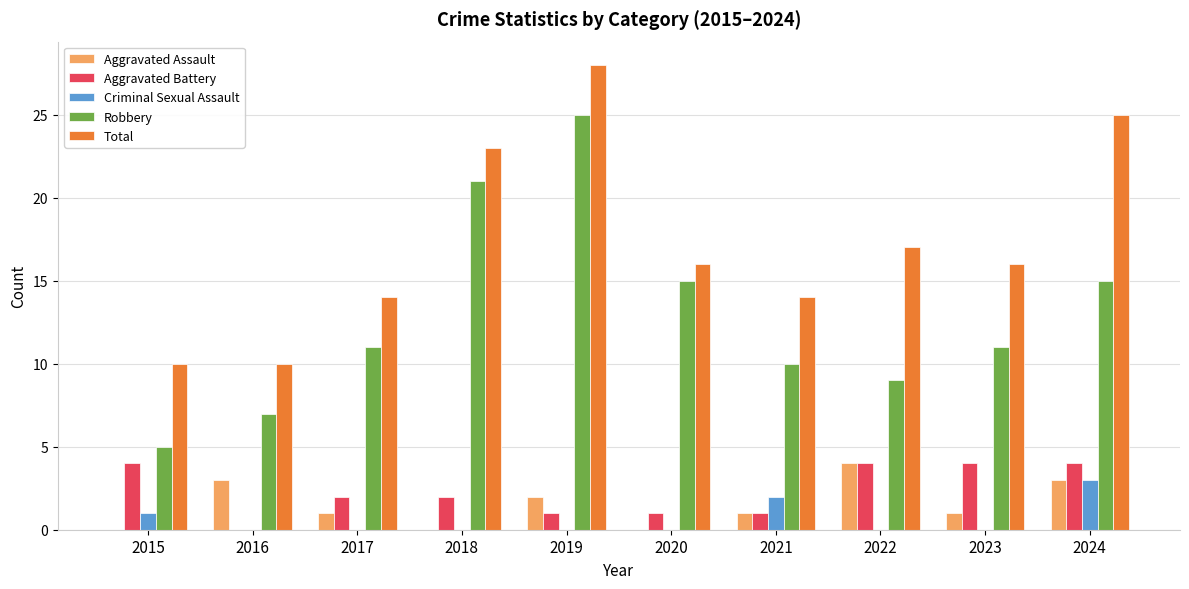

What is the total value across all series at 2019?

56